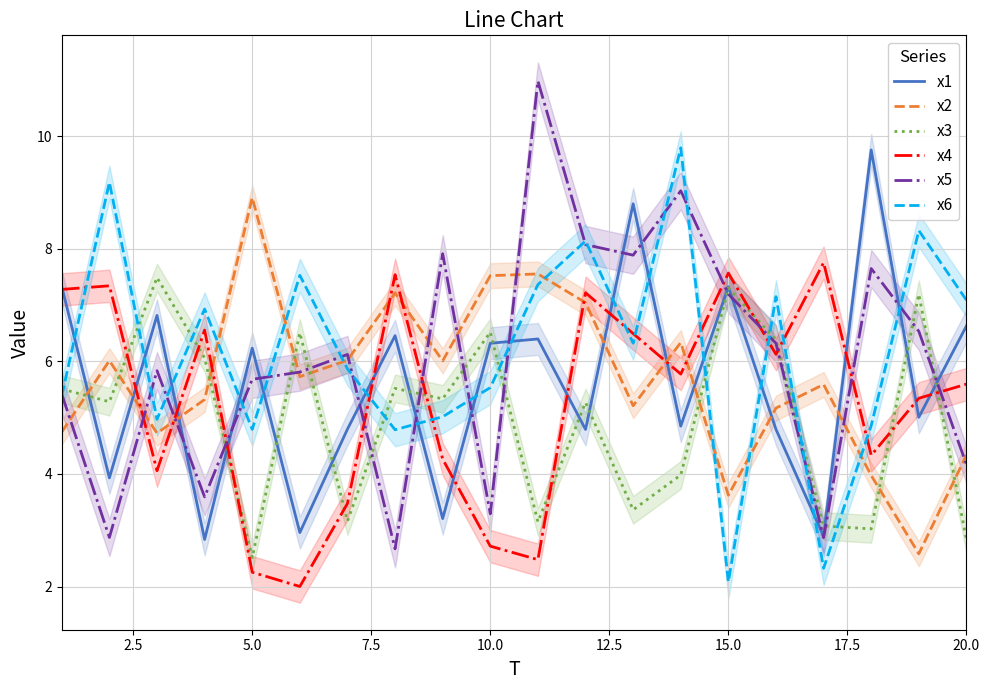

What is the maximum value for x3?

7.5